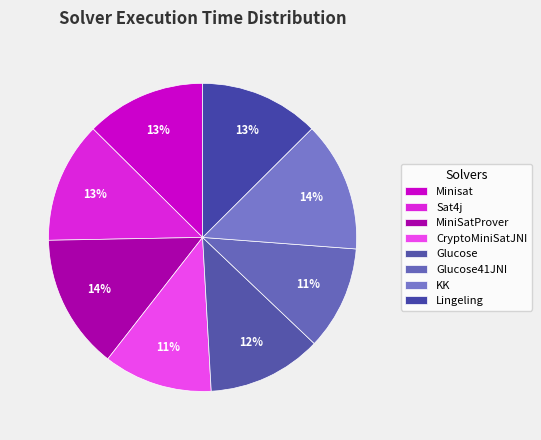

How many slices are in this pie chart?

8